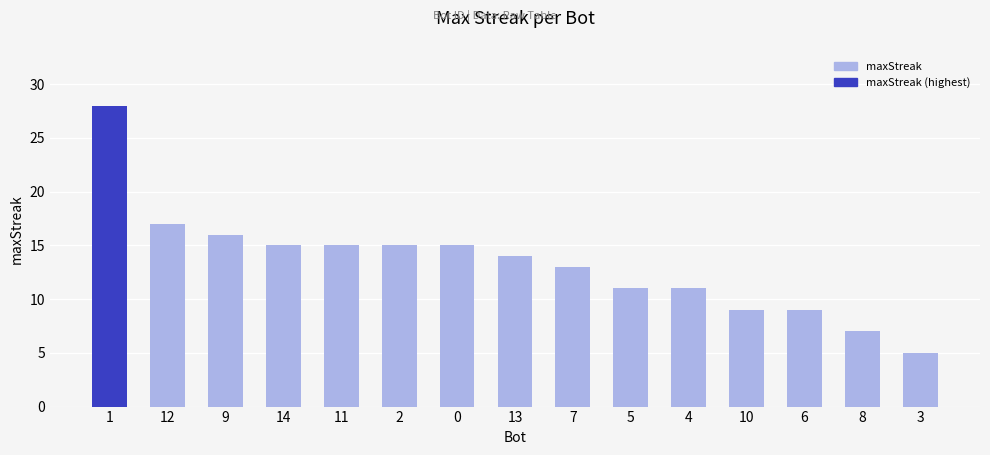

Approximately how many times larger is the value at 12 compared to 1?

0.6